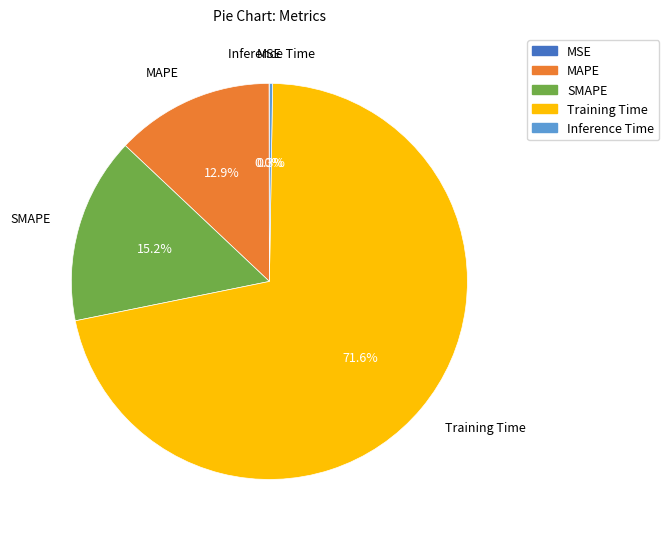

Is there any slice that represents more than half of the pie?

Yes